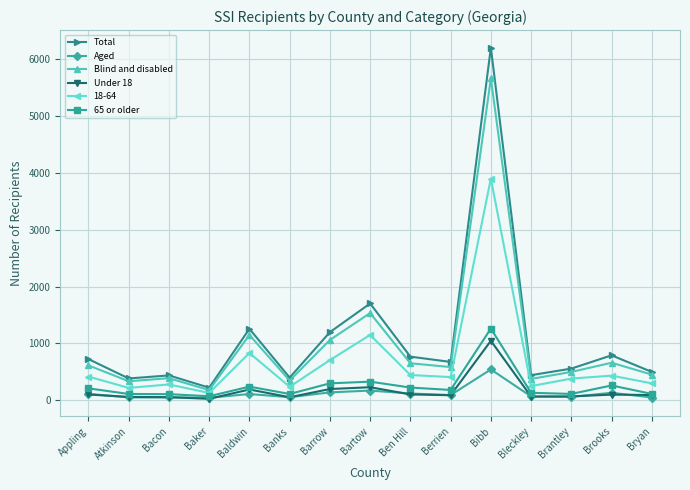

What position from the right is Baldwin?

11